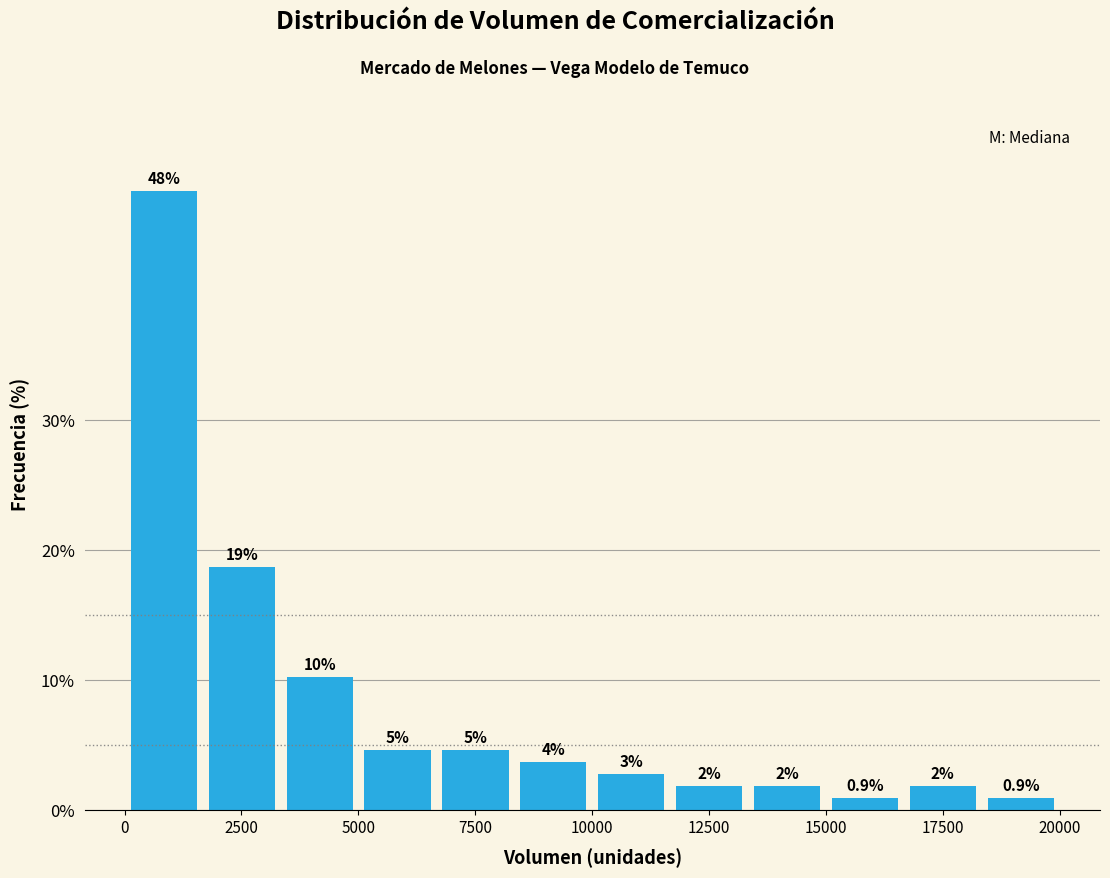

Around what value on the x-axis is the tallest bar? Give the approximate position of its centre, as read against the axis.

1000